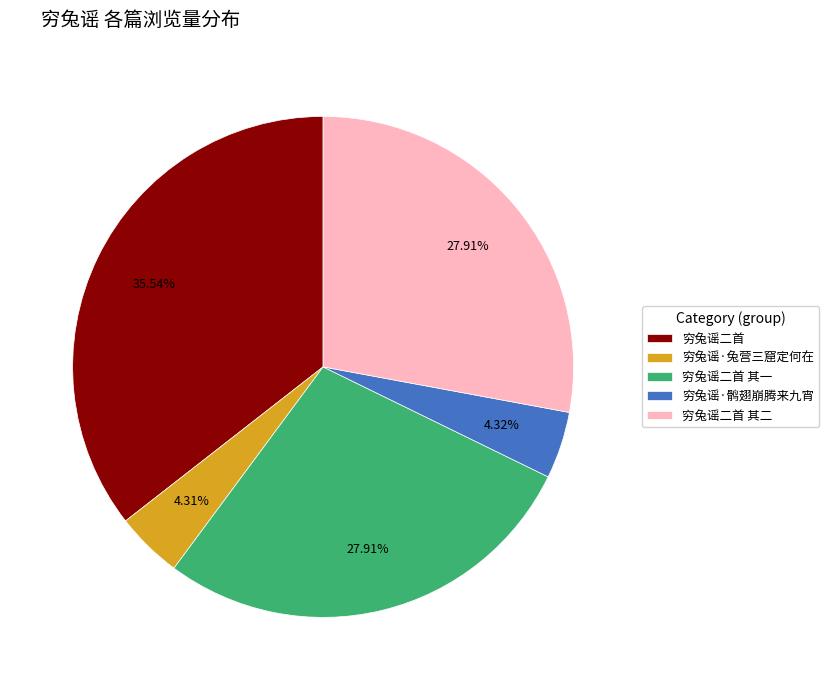

What percentage do 穷兔谣·兔营三窟定何在 and 穷兔谣二首 together represent?

39.9%